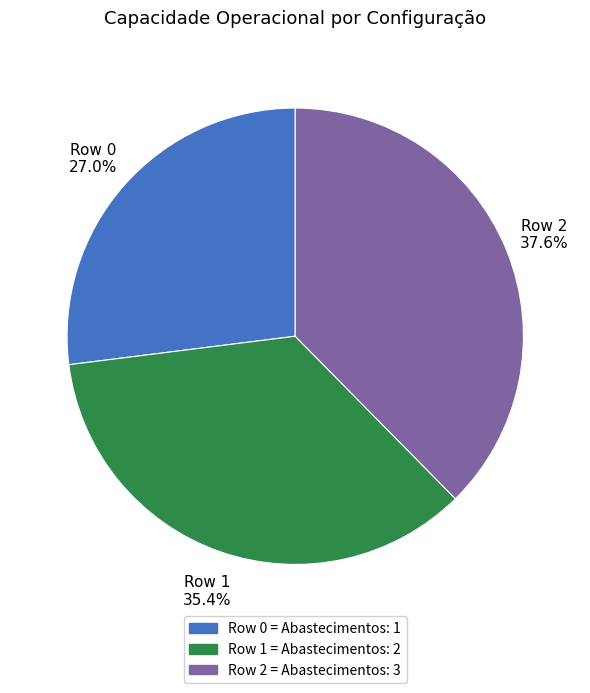

True or false: Row 1 accounts for 35% of the total.

True